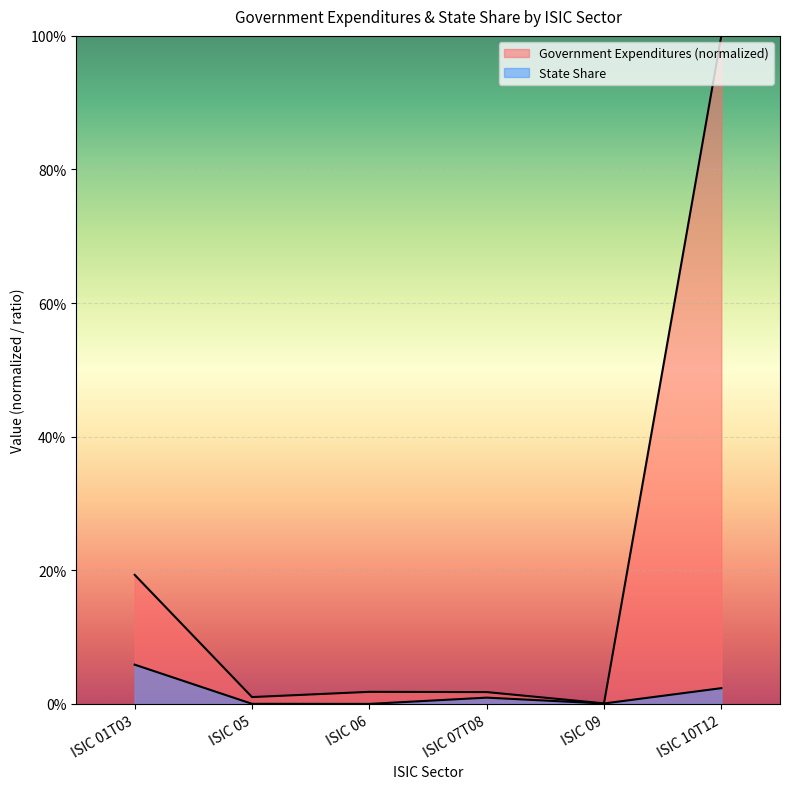

Is it true that State Share equals 0.0 at ISIC 05?

False